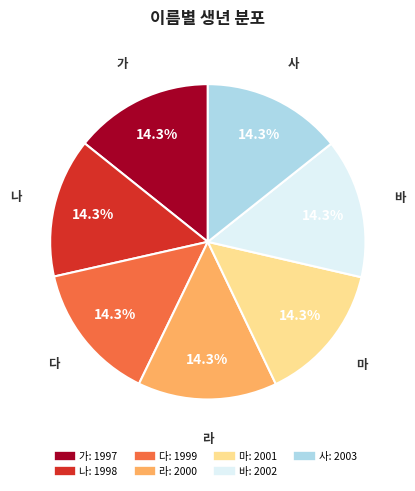

Does 다 account for over 50% of the chart?

No